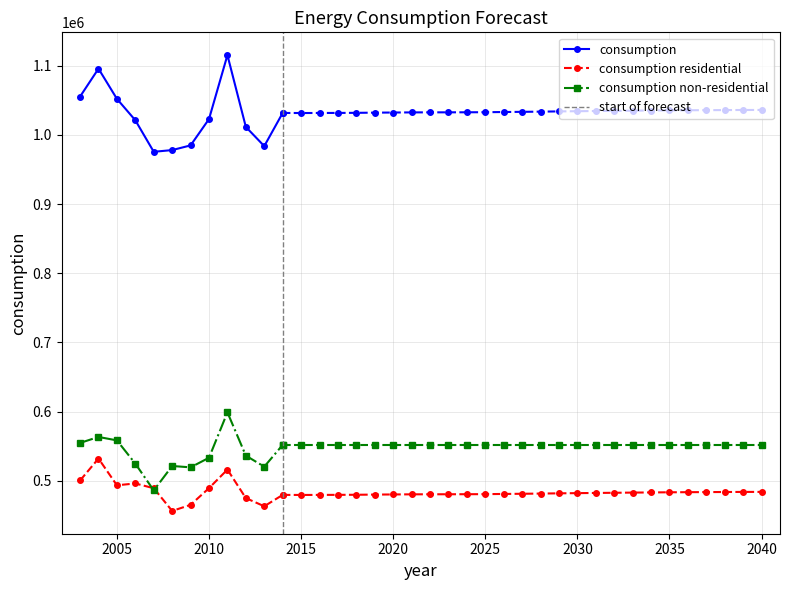

What are all the series names shown in the legend?

consumption, consumption residential, consumption non-residential